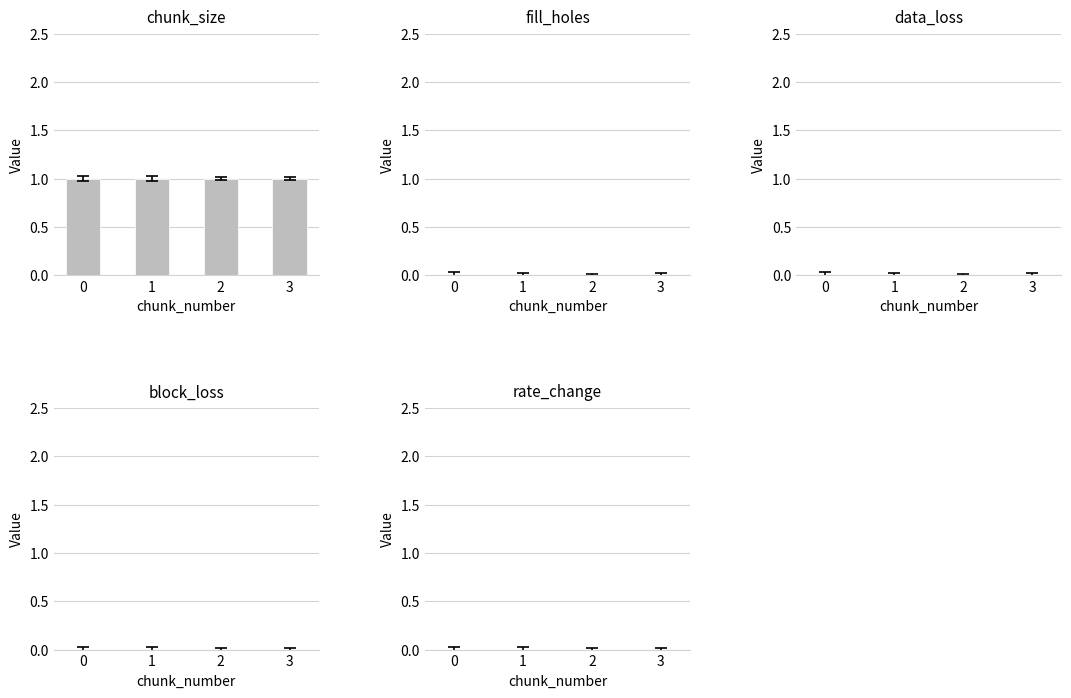

Reading right to left, what are all the values shown in this chart?

chunk_size: 3=1	2=1	1=1	0=1
fill_holes: 3=0	2=0	1=0	0=0
data_loss: 3=0	2=0	1=0	0=0
block_loss: 3=0	2=0	1=0	0=0
rate_change: 3=0	2=0	1=0	0=0